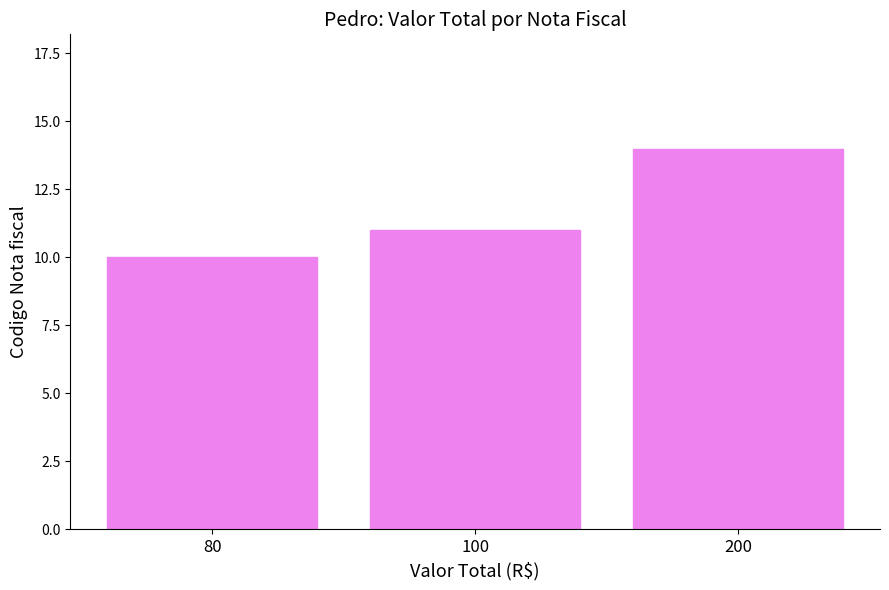

The value at 200 is 14. True or false?

True